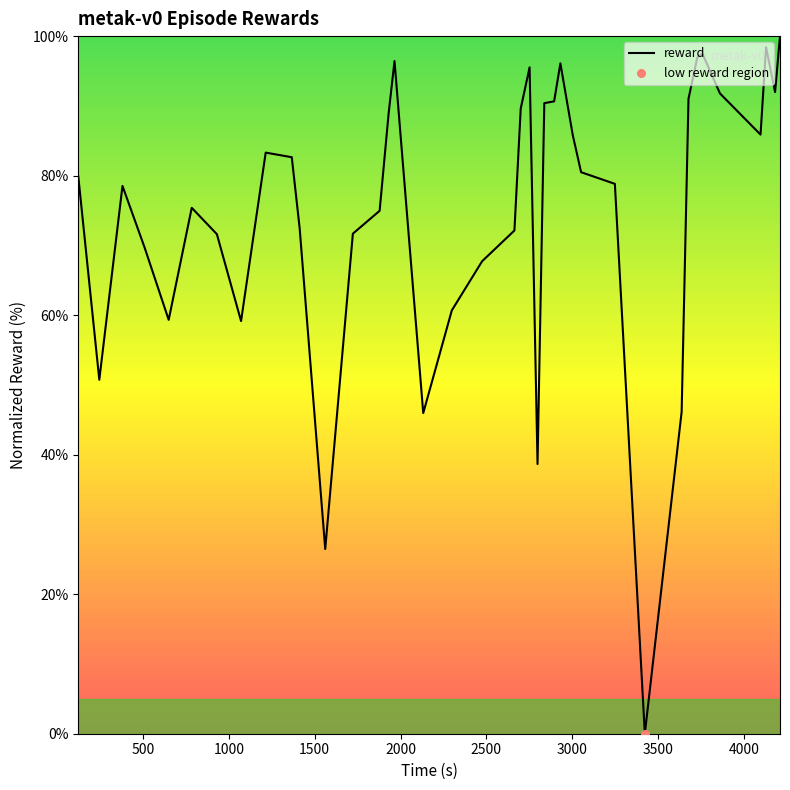

What is the difference between the maximum and minimum values?

100.0